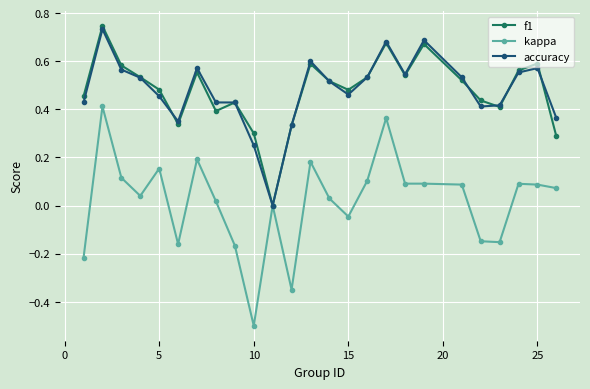

What are all the series names shown in the legend?

f1, kappa, accuracy